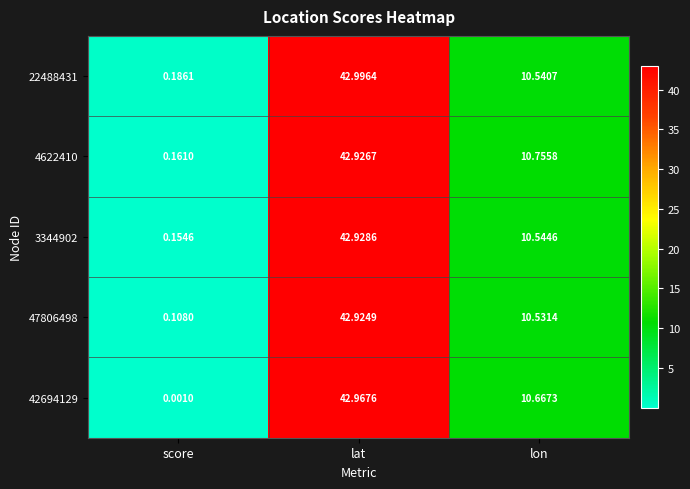

Which series has the largest range (max minus min)?

42694129